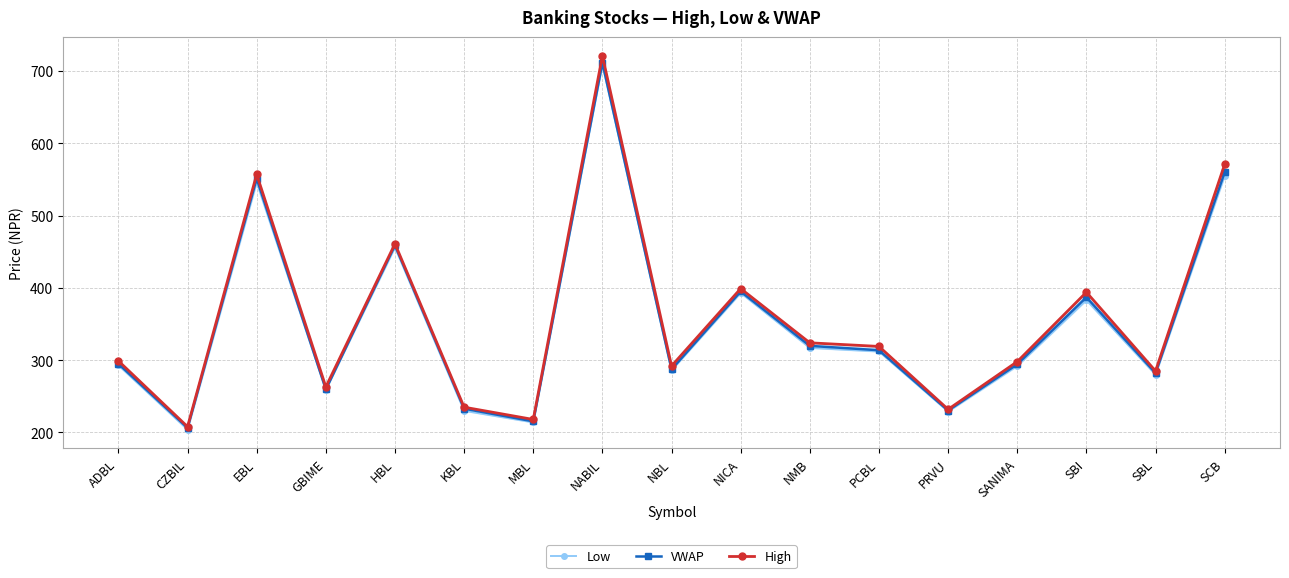

What is the smallest value displayed?

204.0